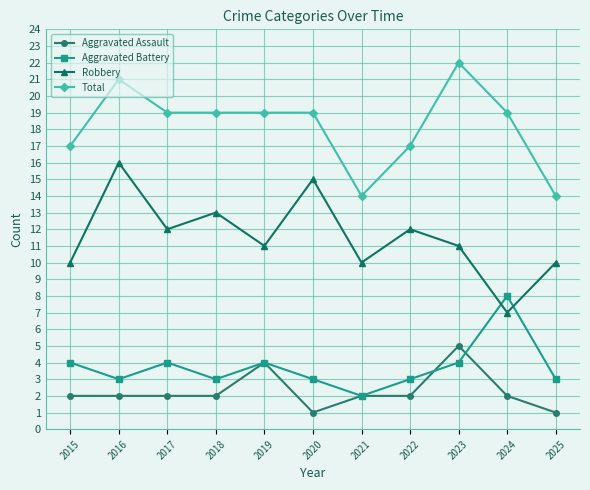

Is it true that Robbery equals 18 at 2022?

False